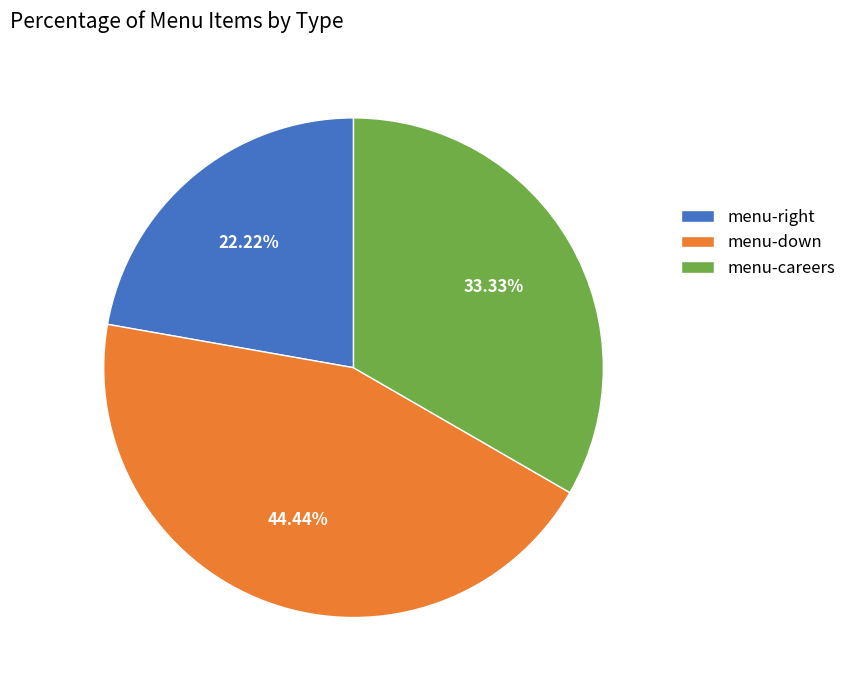

To the nearest percent, what is the combined percentage of menu-down and menu-careers?

78%